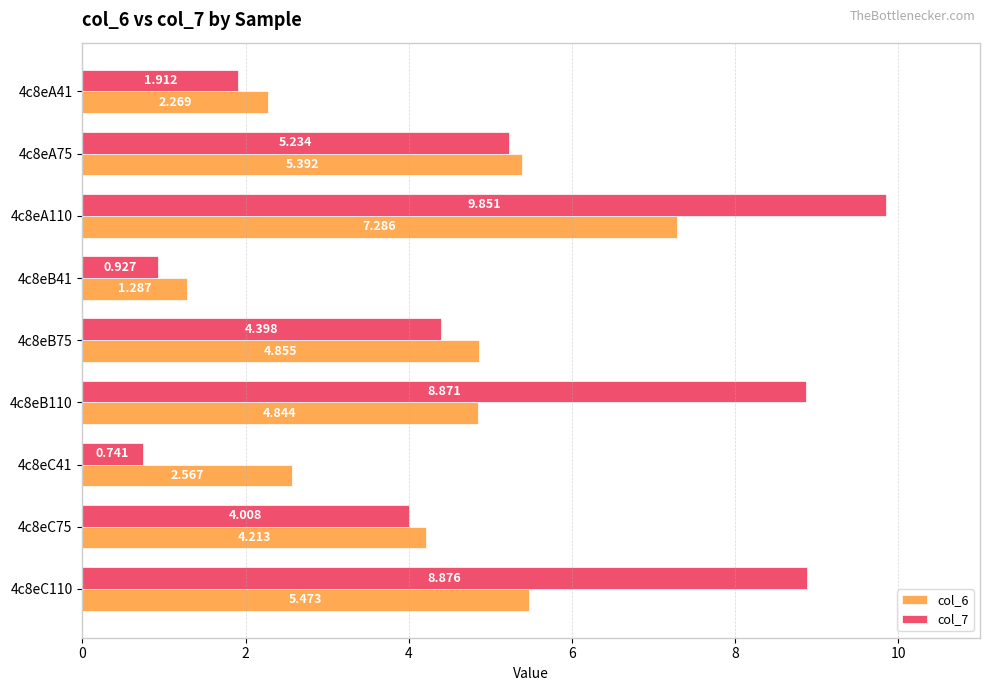

Which series has the largest range (max minus min)?

col_7